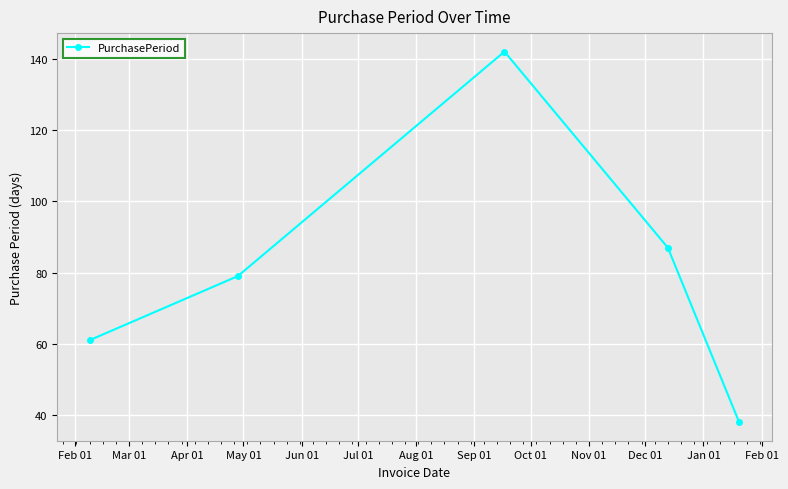

What is the average value?

81